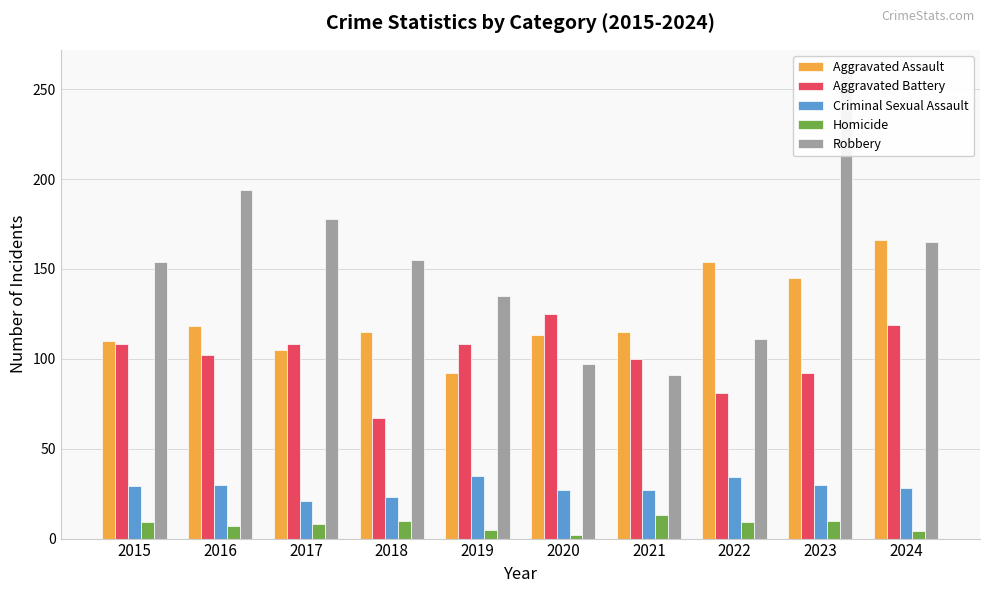

Reading left to right, what are all the values shown in this chart?

Aggravated Assault: 110	118	105	115	92	113	115	154	145	166
Aggravated Battery: 108	102	108	67	108	125	100	81	92	119
Criminal Sexual Assault: 29	30	21	23	35	27	27	34	30	28
Homicide: 9	7	8	10	5	2	13	9	10	4
Robbery: 154	194	178	155	135	97	91	111	259	165